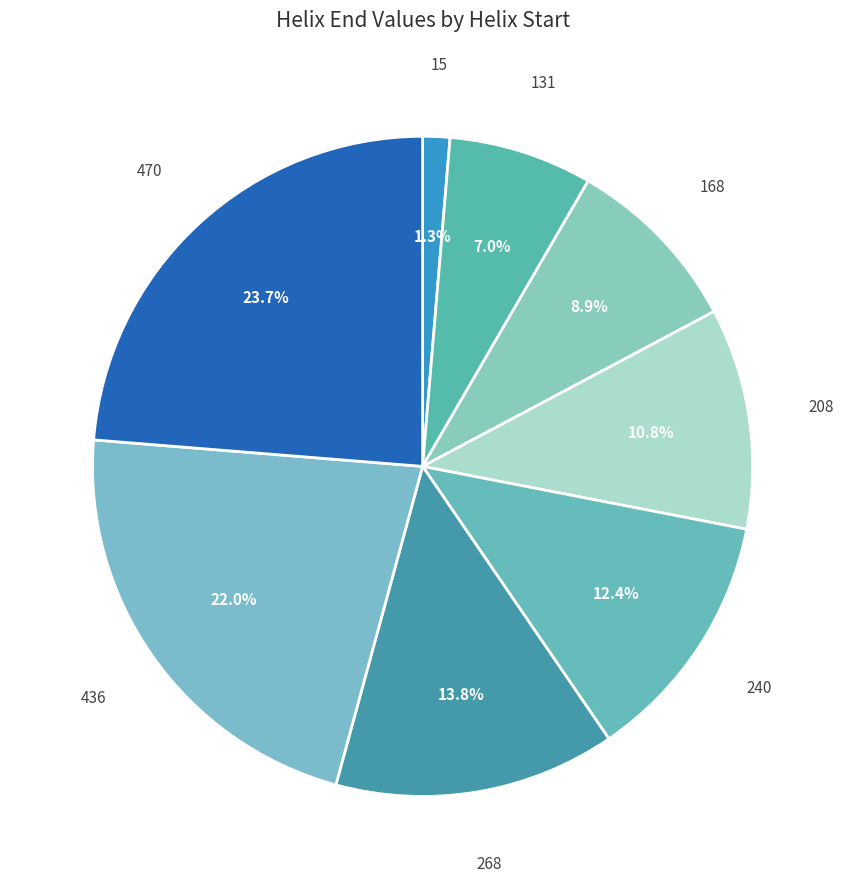

Combined, what portion of the pie is 208 and 168?

19.7%